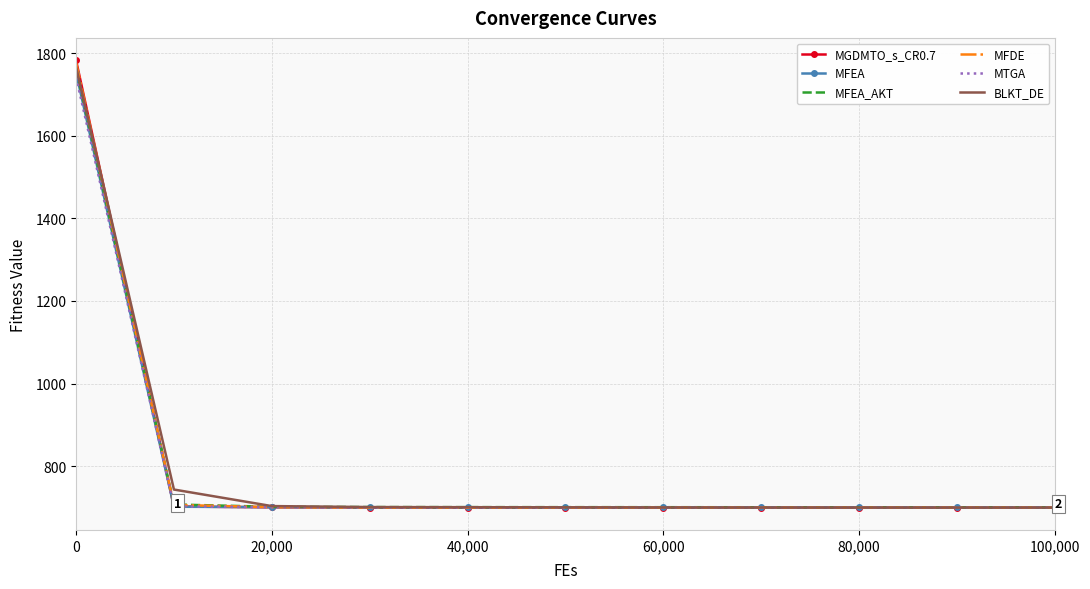

Which series has the largest range (max minus min)?

MGDMTO_s_CR0.7